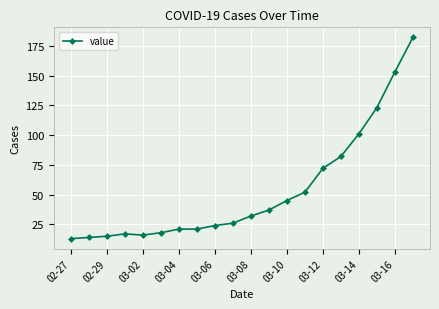

What is the smallest value displayed?

13